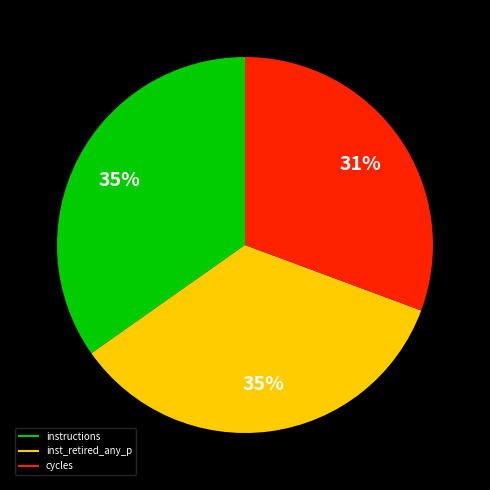

Is there a majority slice in this chart?

No